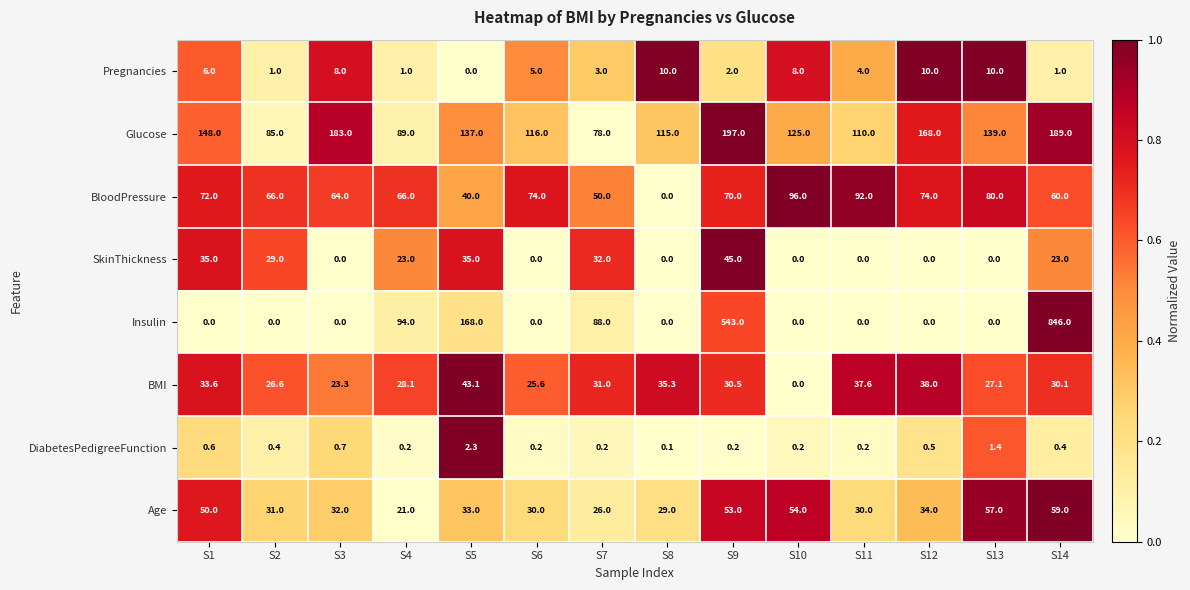

The value of Pregnancies at S7 is 3.0. True or false?

True